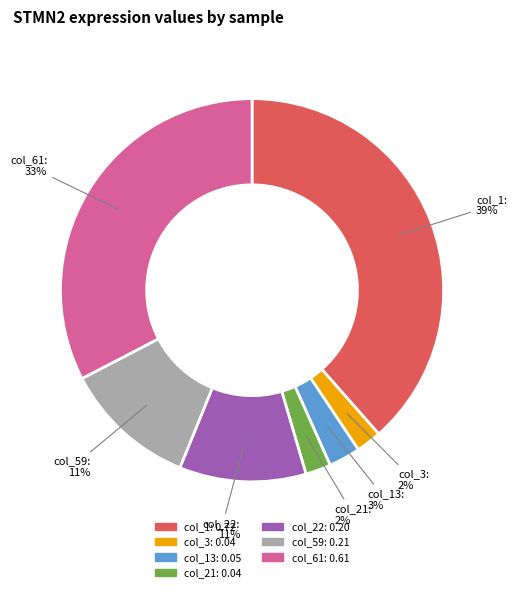

How many slices are in this pie chart?

7